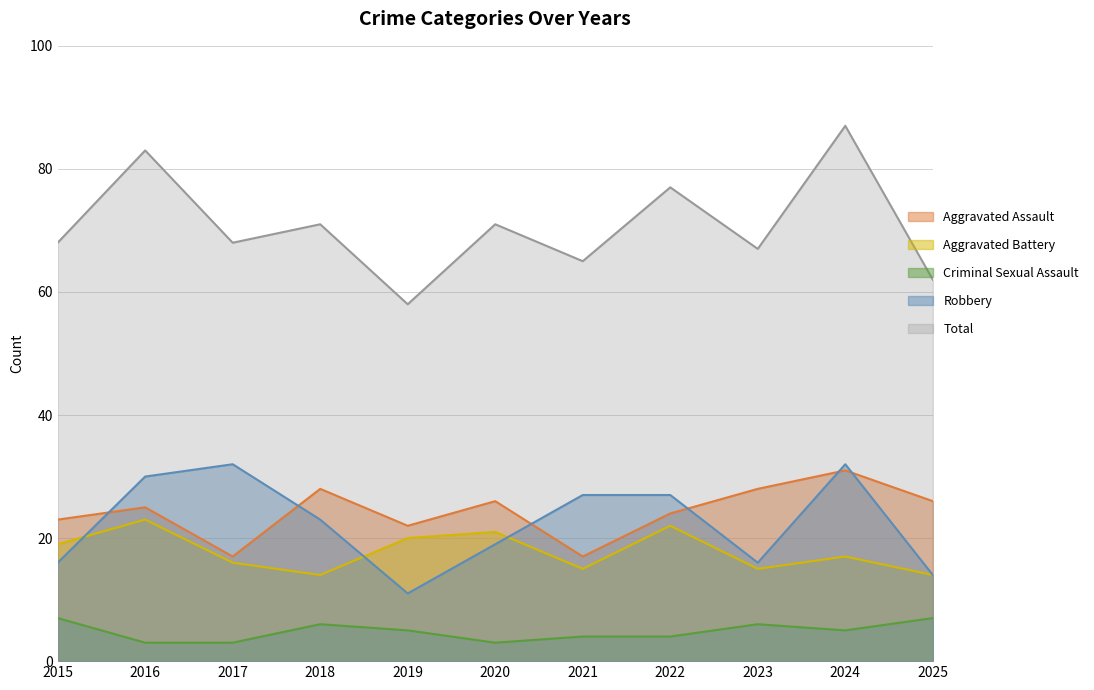

Between 2015 and 2020, which series saw the biggest shift?

Criminal Sexual Assault